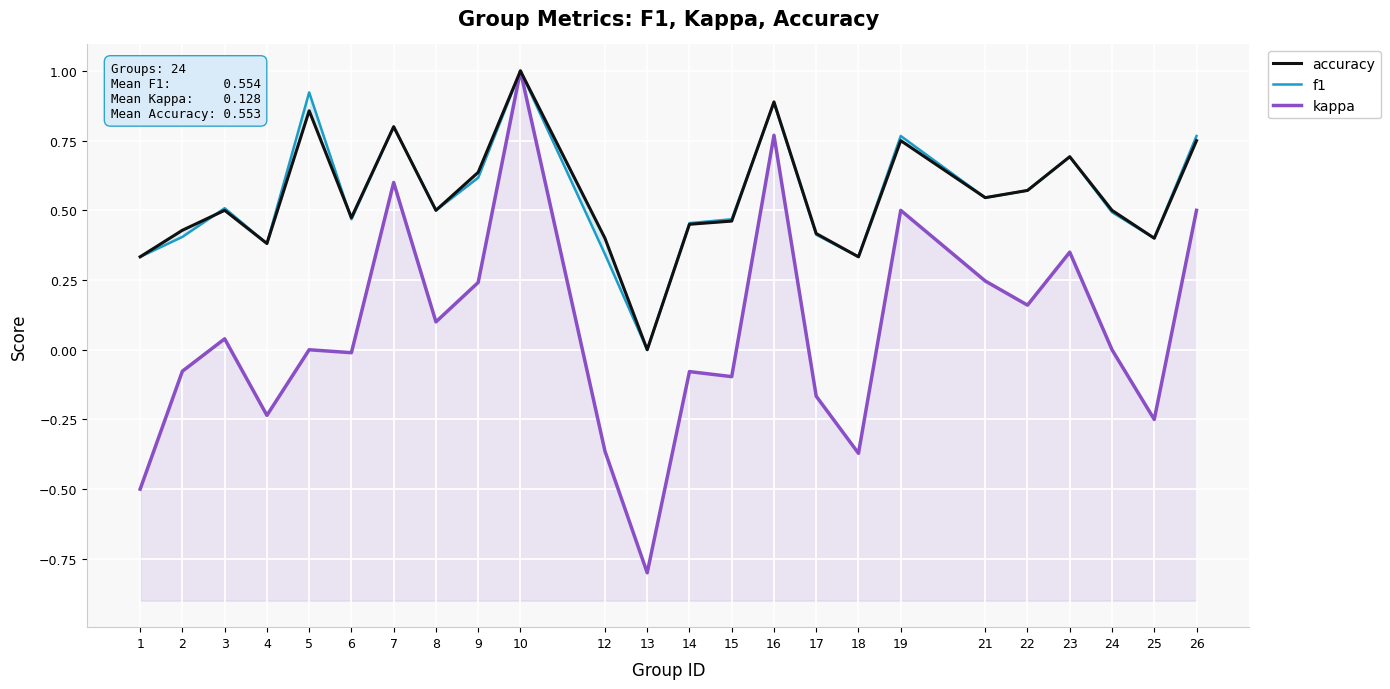

At which label is accuracy closest to 0?

13